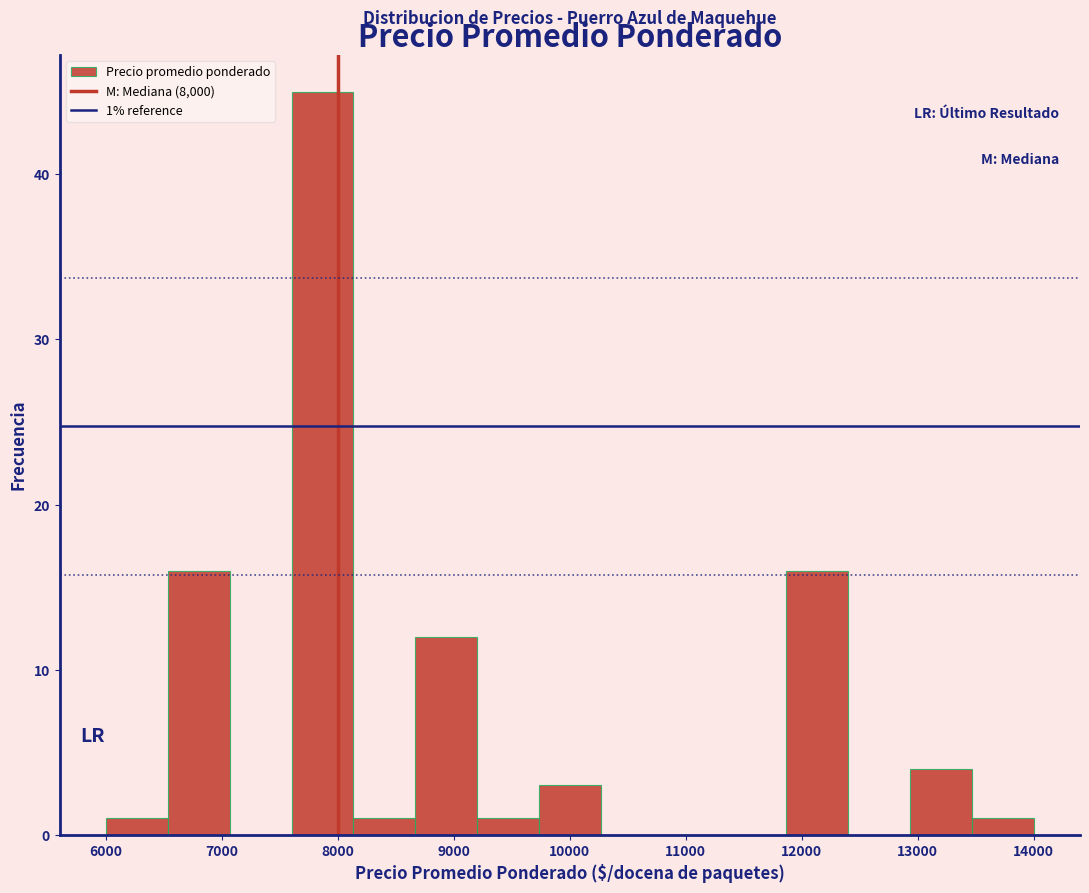

Which range on the x-axis has the tallest bar?

7600 to 8100